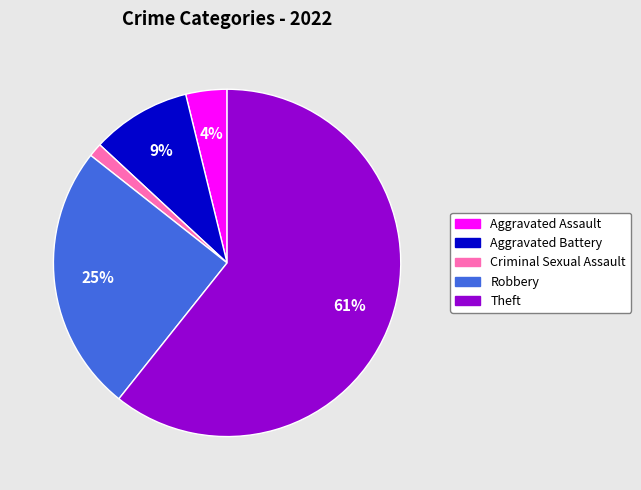

Is the sum of Criminal Sexual Assault and Aggravated Battery greater than half?

No